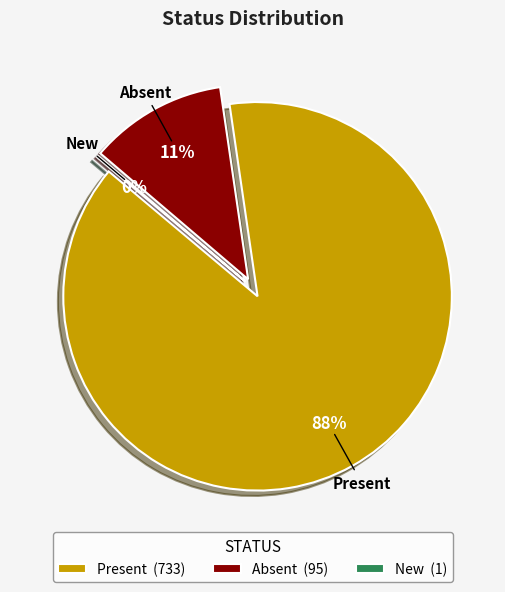

What percentage is the Present slice, to the nearest percent?

88%